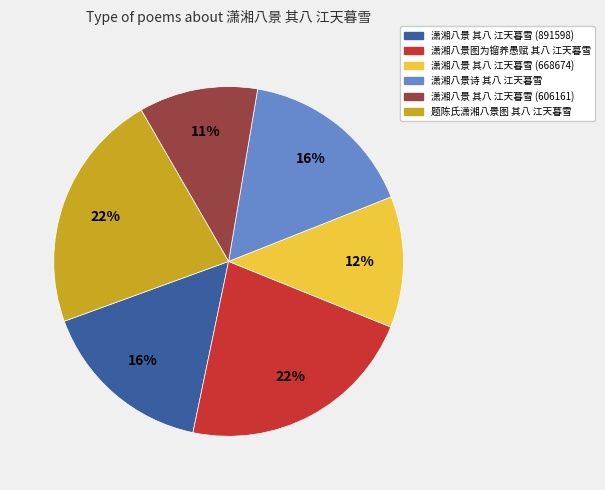

Is the sum of 潇湘八景 其八 江天暮雪 (891598) and 潇湘八景诗 其八 江天暮雪 greater than half?

No